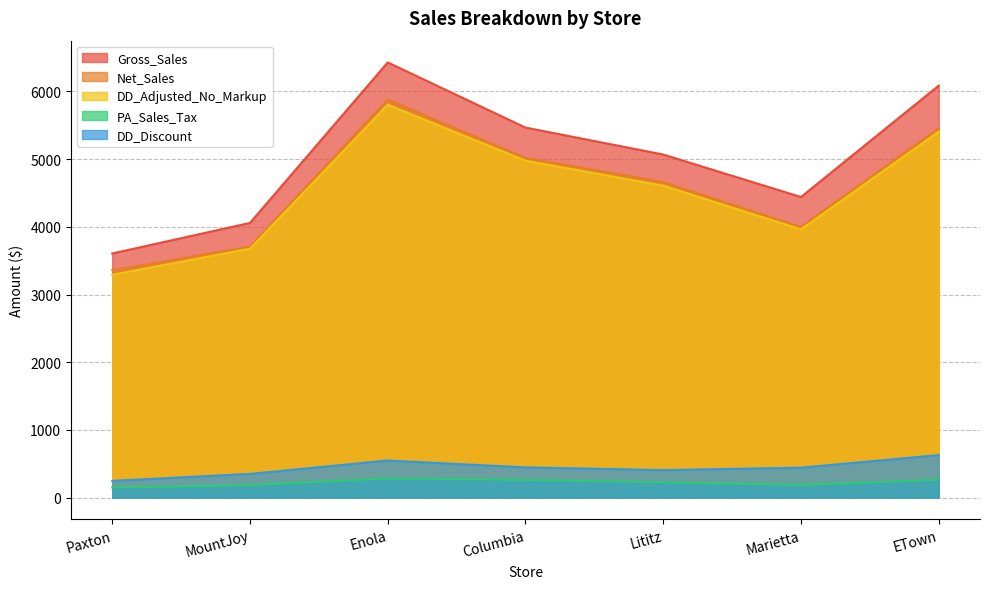

Count the number of categories in the chart.

7